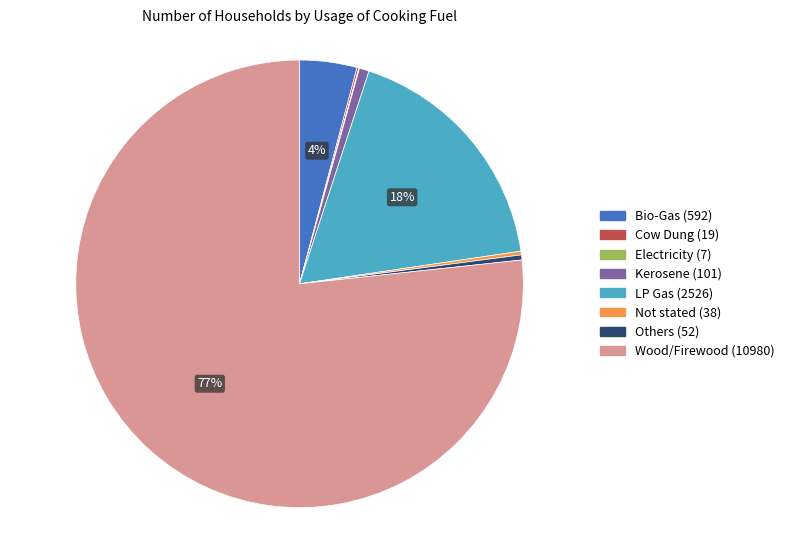

Does Wood/Firewood represent more than half of the total?

Yes